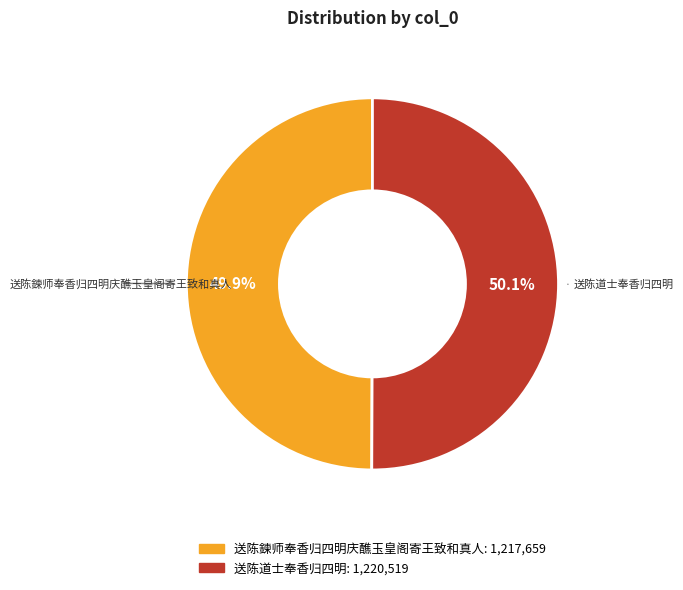

Do 送陈鍊师奉香归四明庆醮玉皇阁寄王致和真人 and 送陈道士奉香归四明 together represent more than half of the pie?

Yes